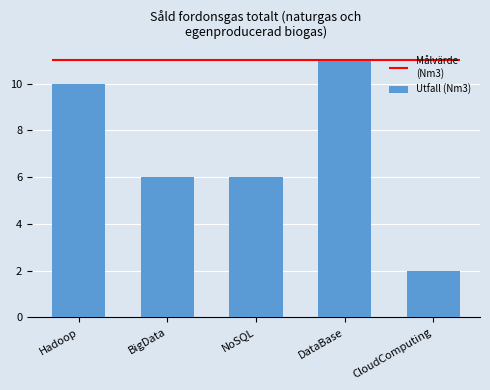

Read the value at CloudComputing.

2